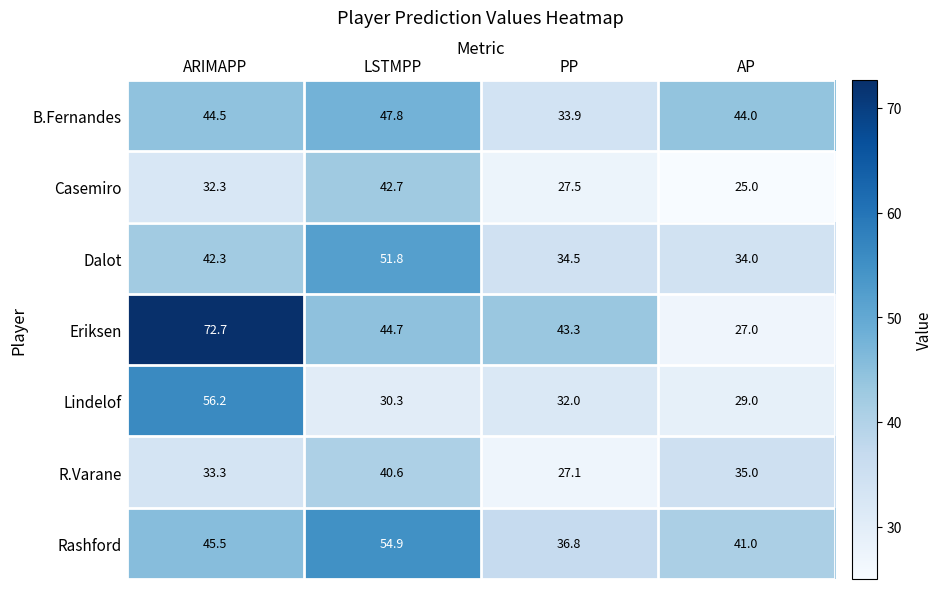

Reading right to left, what are all the values shown in this chart?

B.Fernandes: 44.0	33.9	47.8	44.5
Casemiro: 25.0	27.5	42.7	32.3
Dalot: 34.0	34.5	51.8	42.3
Eriksen: 27.0	43.3	44.7	72.7
Lindelof: 29.0	32.0	30.3	56.2
R.Varane: 35.0	27.1	40.6	33.3
Rashford: 41.0	36.8	54.9	45.5